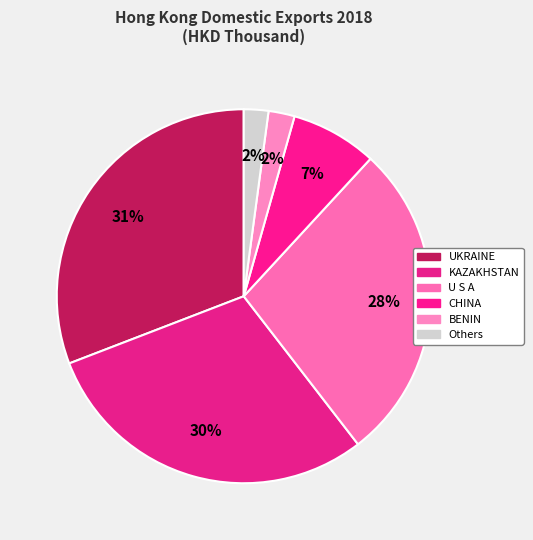

Is the sum of UKRAINE and CHINA greater than half?

No